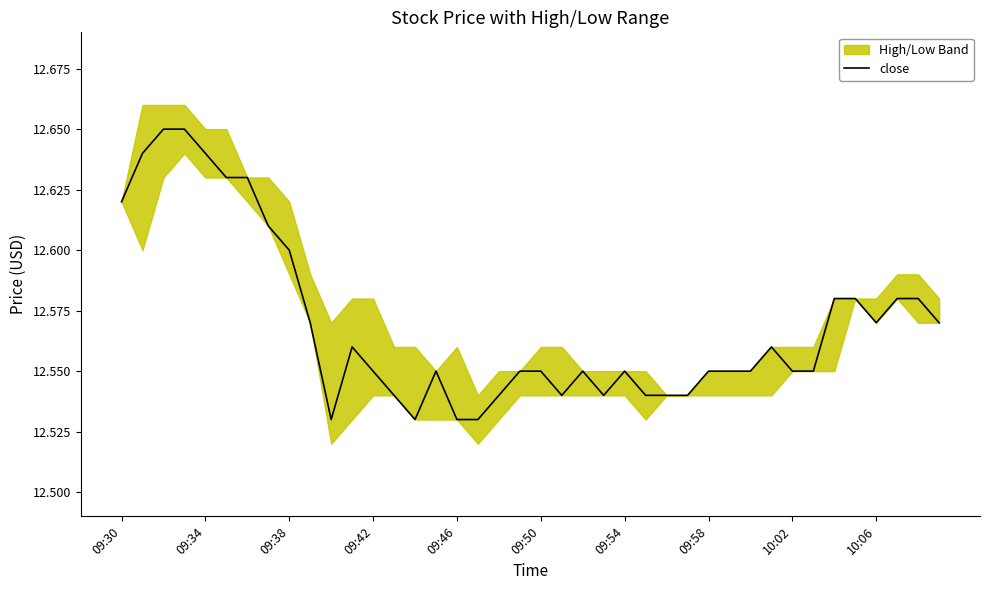

The value at 38 is 12.6. True or false?

True